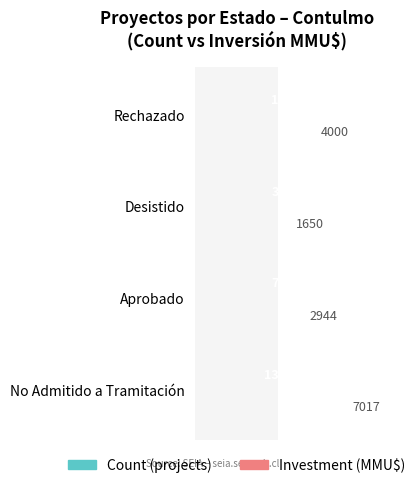

How many categories are shown in the chart?

4